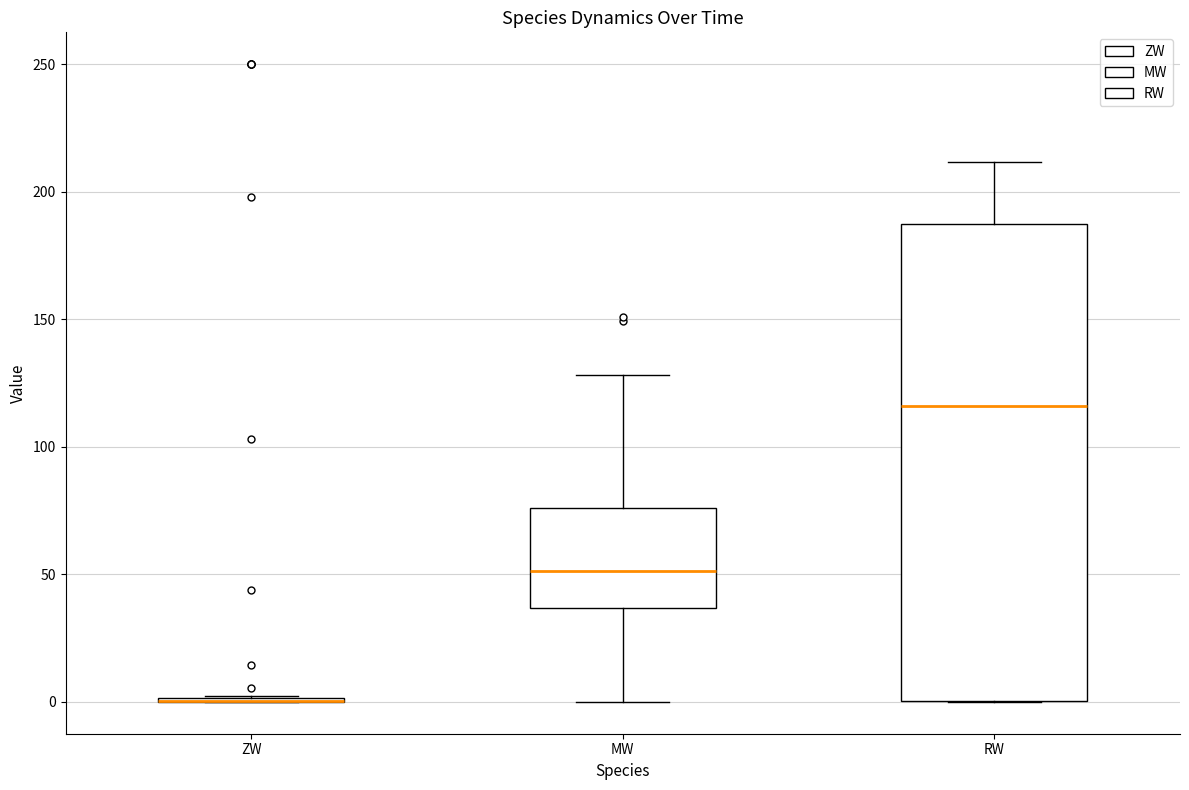

Reading left to right, read every box against the y-axis: the position of its median line, the range the box covers, and the ends of its whiskers. The values are not printed on the chart, so give them approximately, as read against the axis.

ZW: box collapsed to a line at 0, whiskers 0 to 0
MW: median 50, box 35 to 75, whiskers 0 to 130
RW: median 115, box 0 to 185, whiskers 0 to 210